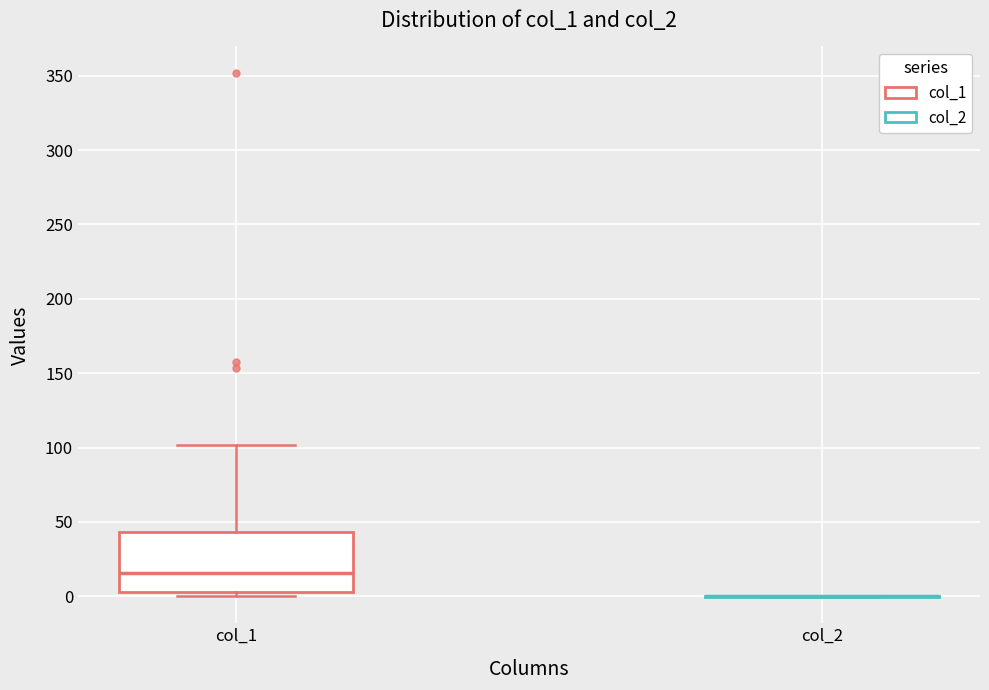

Comparing the boxes themselves (not the whiskers), which one is the tallest?

col_1